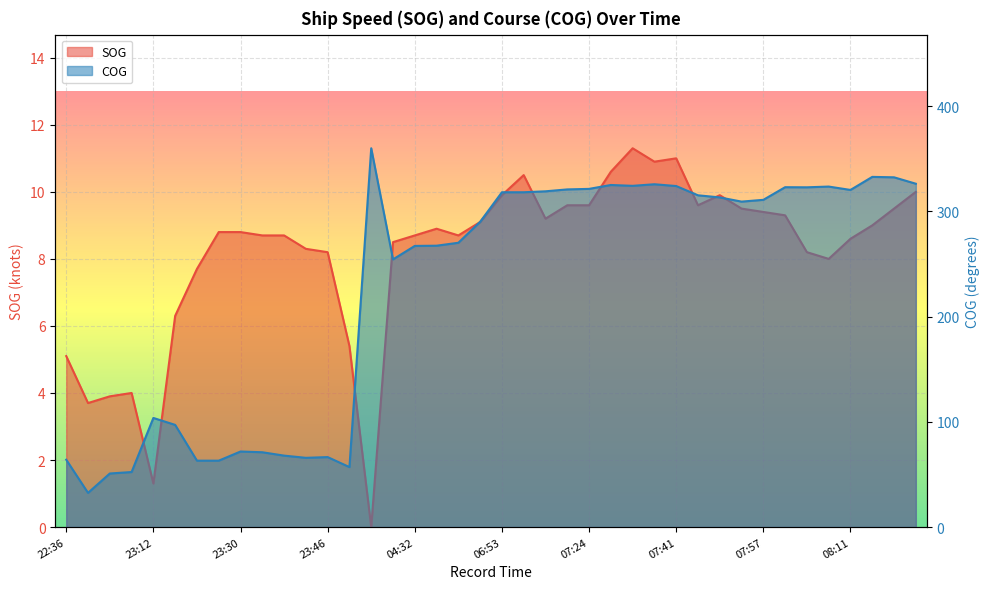

Where is the first local maximum for SOG?

23:05